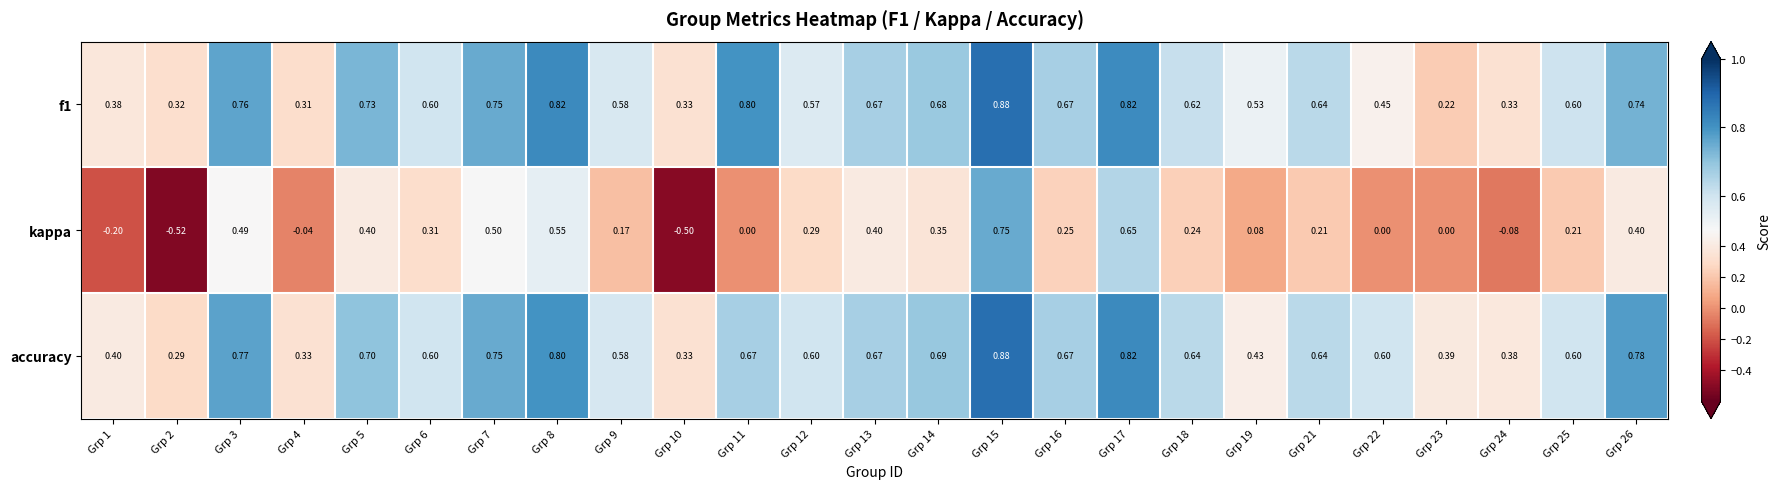

Which series changed the most between Grp 3 and Grp 19?

kappa